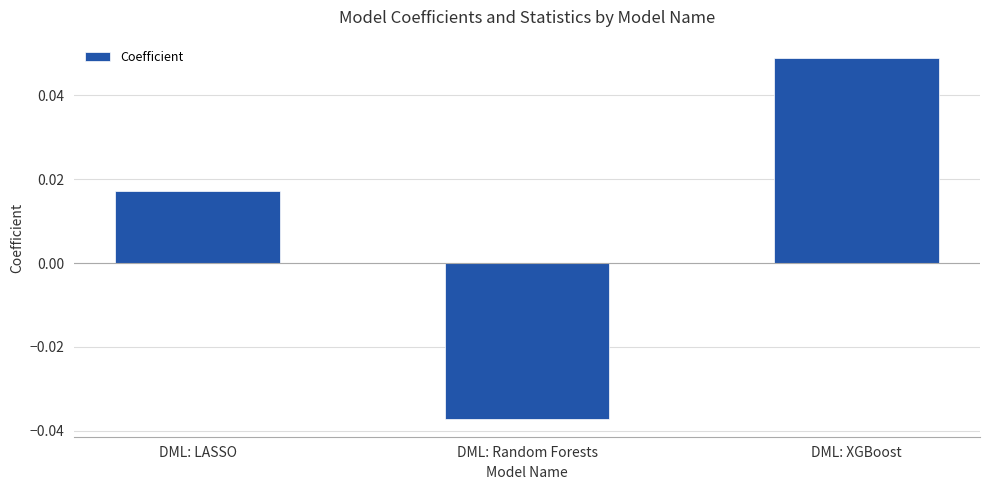

List the labels in order of value, largest first.

DML: XGBoost, DML: LASSO, DML: Random Forests